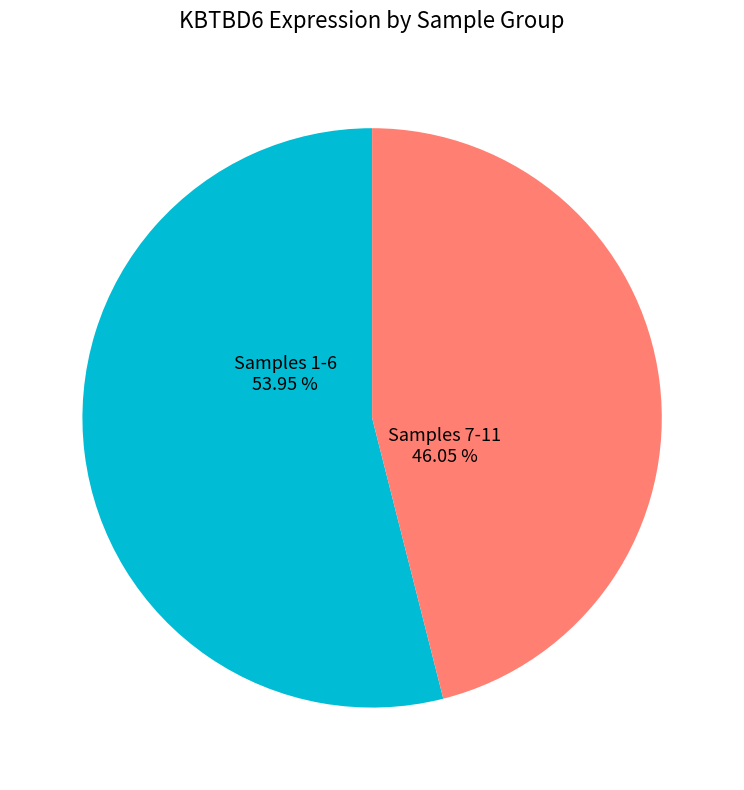

Which slice is the smallest?

Samples 7-11